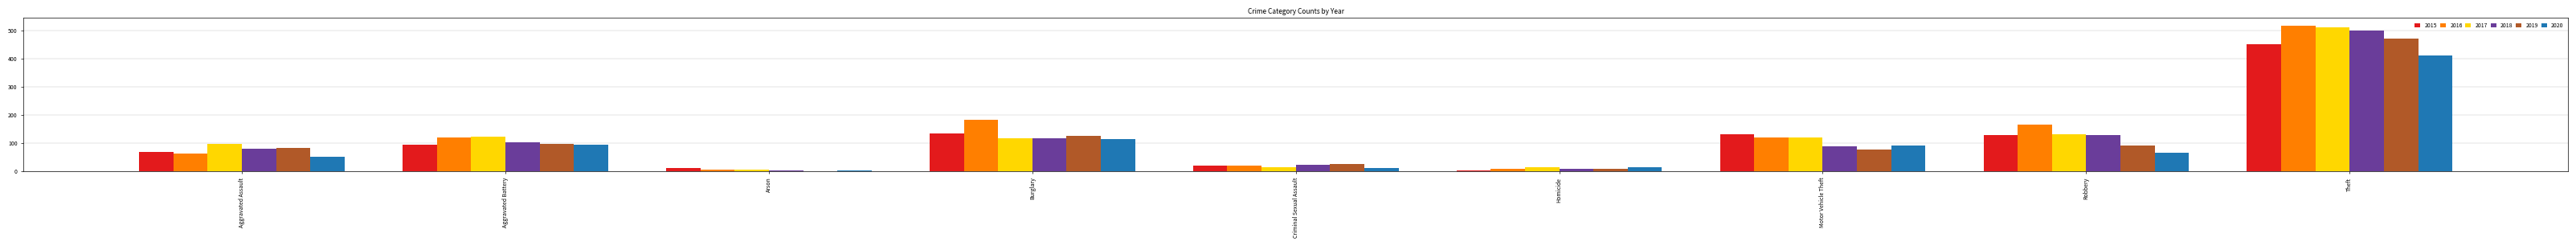

Which series has the largest total across all categories?

2016